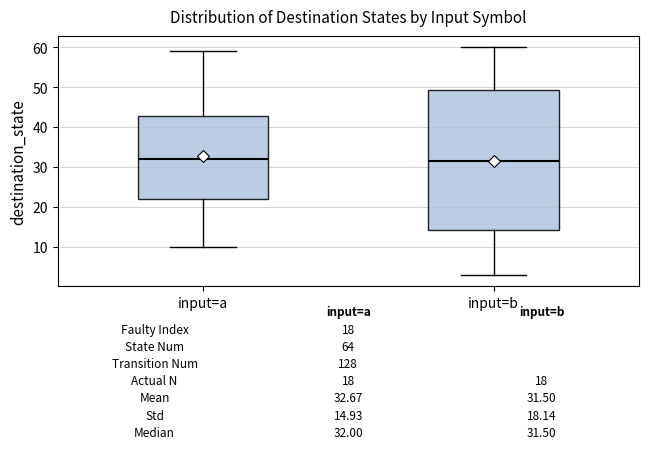

Comparing the boxes themselves (not the whiskers), which one is the tallest?

input=b